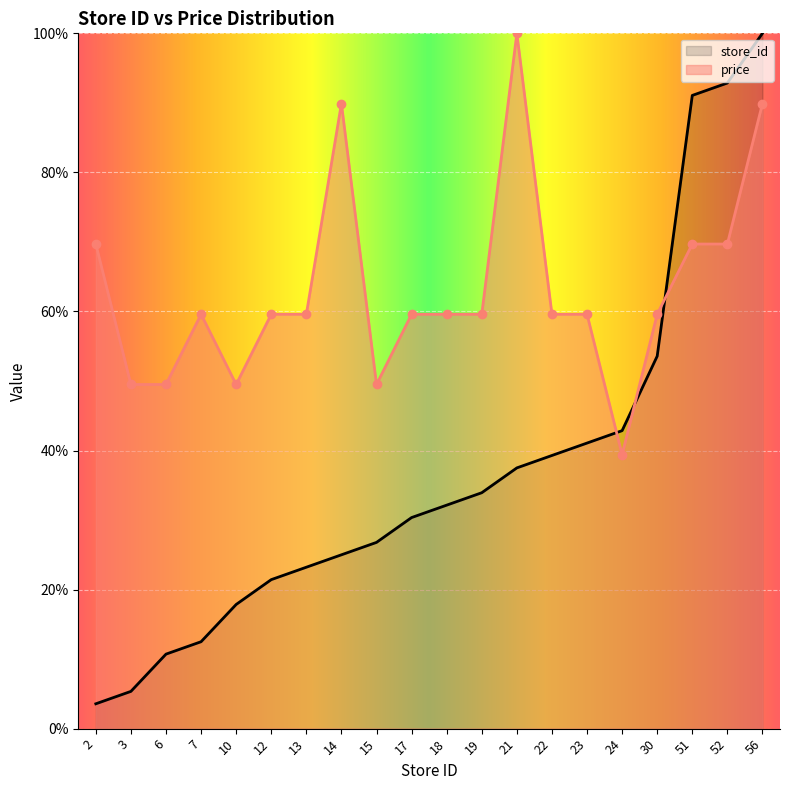

How many categories are shown in the chart?

20